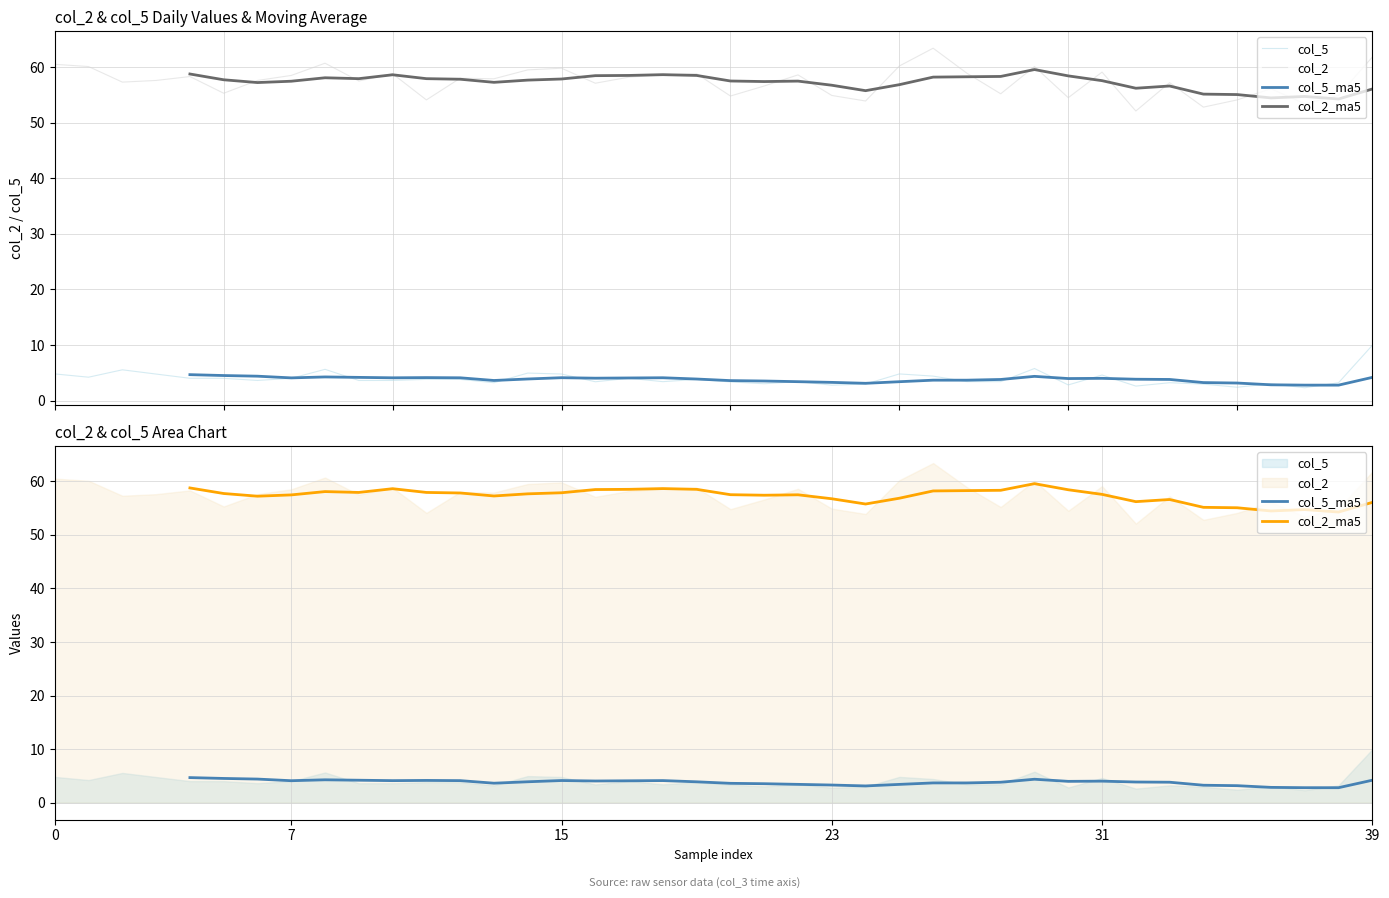

How many values in the col_2_ma5 series are below 57?

11